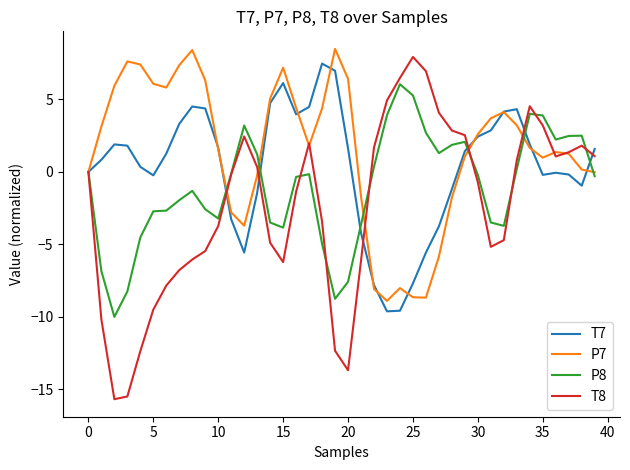

How many categories are shown in the chart?

40